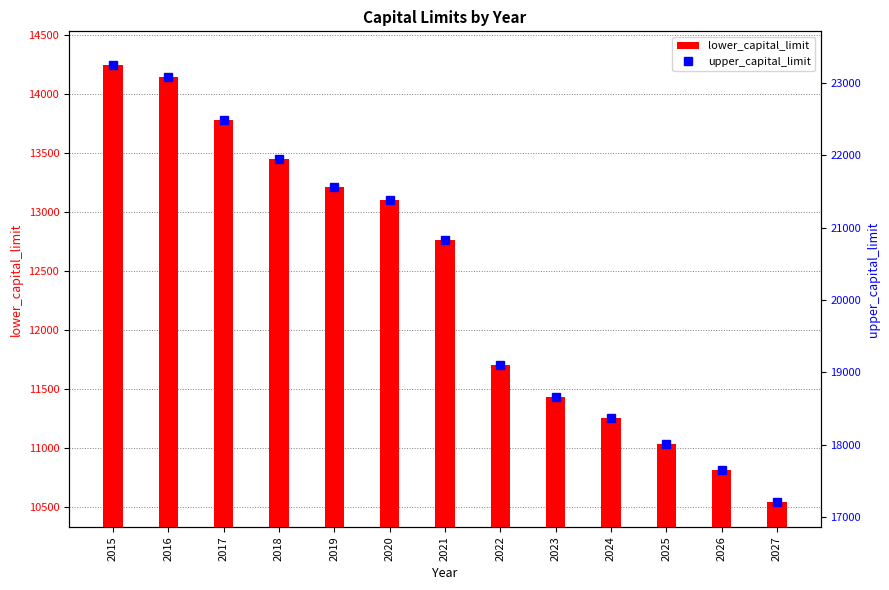

List the labels in order of upper_capital_limit value, largest first.

2015, 2016, 2017, 2018, 2019, 2020, 2021, 2022, 2023, 2024, 2025, 2026, 2027